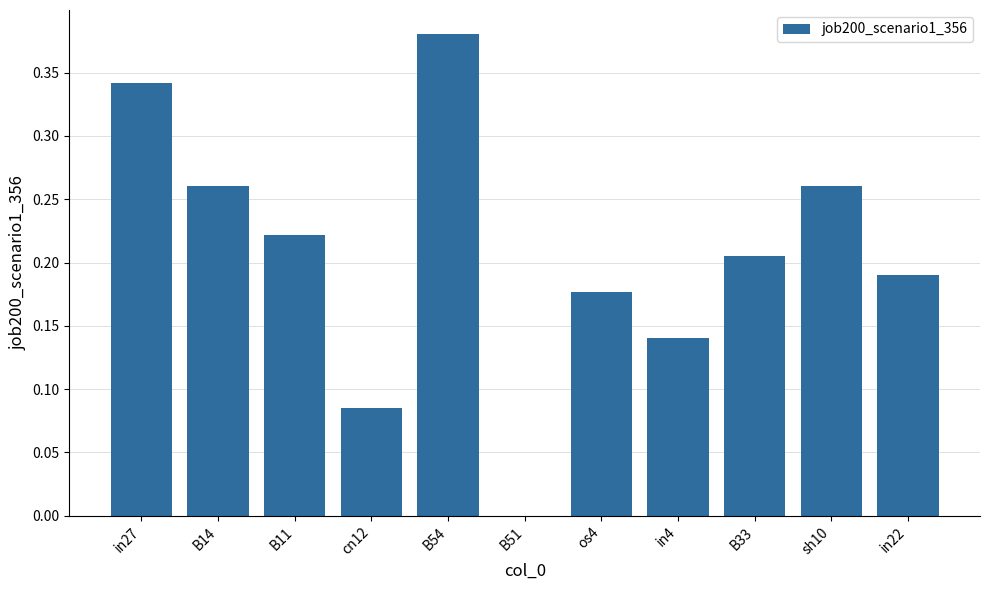

At which label is the value closest to 0?

B51